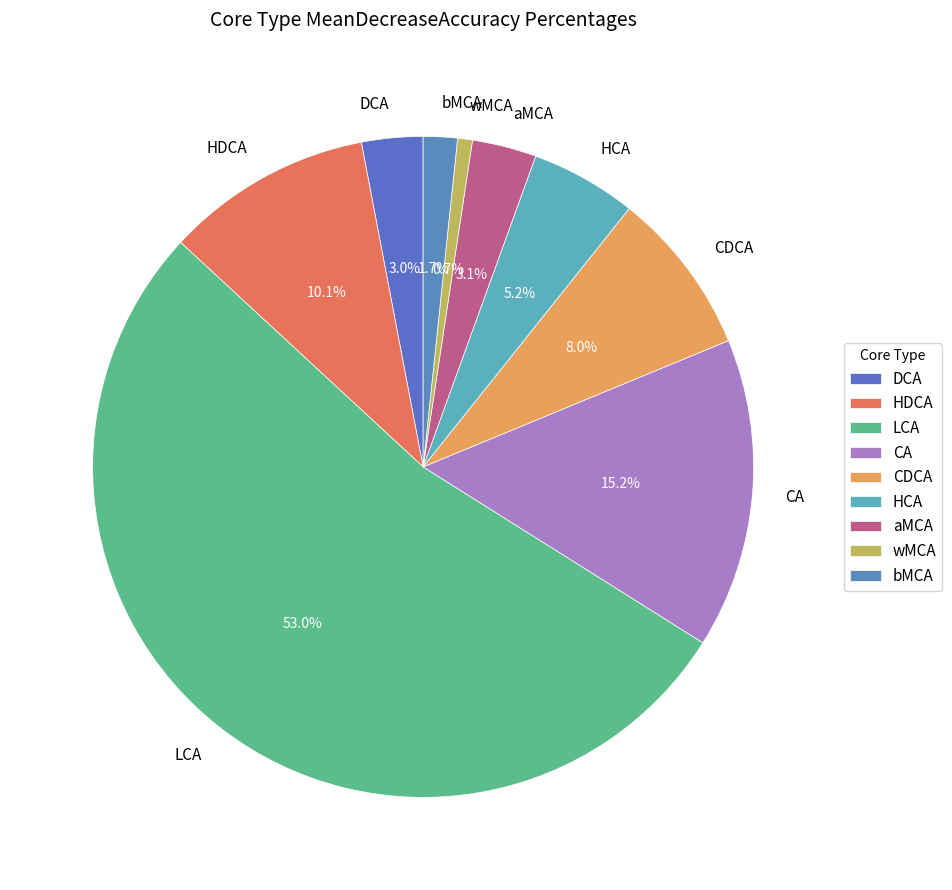

Which slice is the smallest?

wMCA